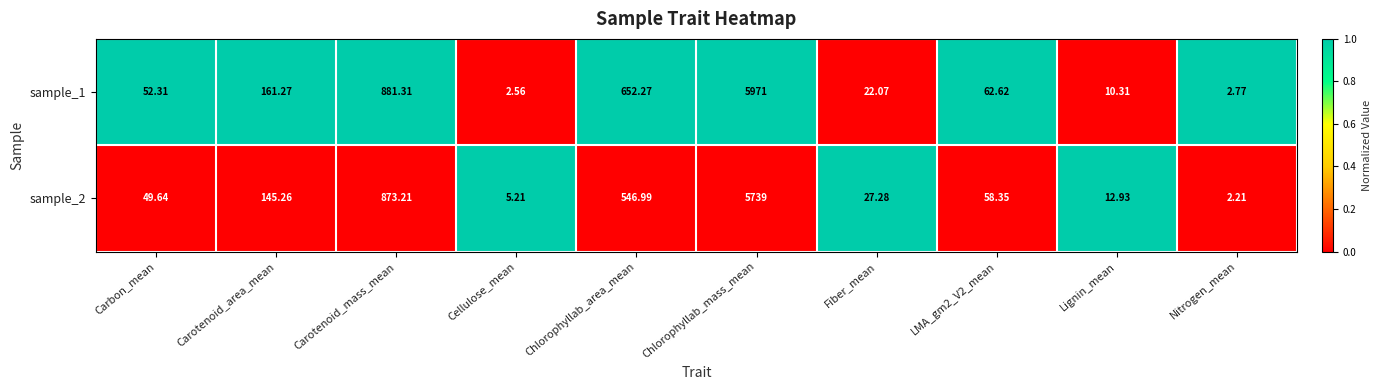

At which category does the chart reach its minimum across all series?

Nitrogen_mean